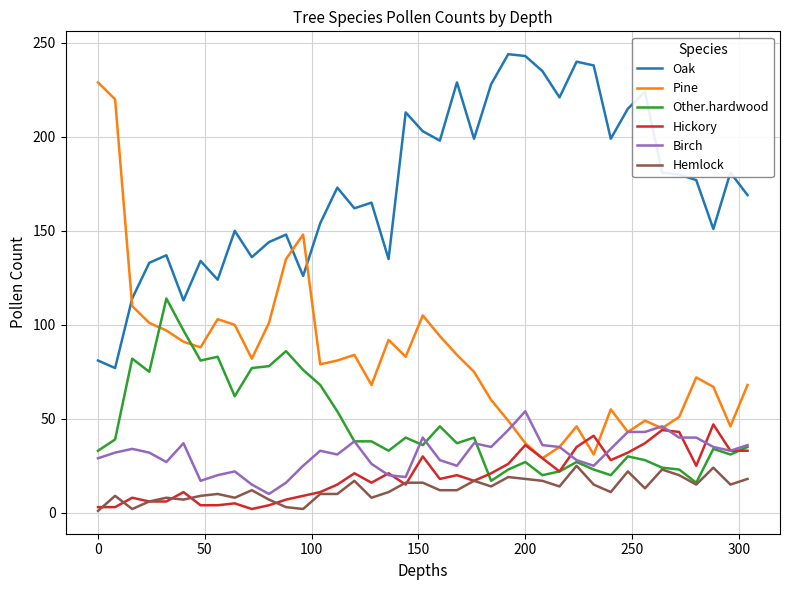

Which series ends up on top after the final intersection of Pine and Other.hardwood?

Pine